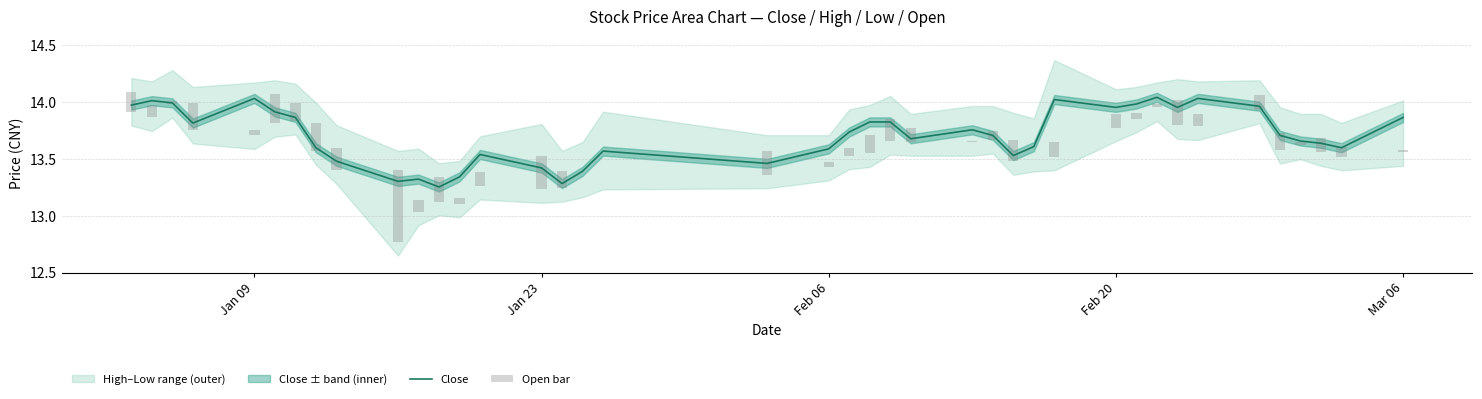

What is the sum of all Close values?

548.3